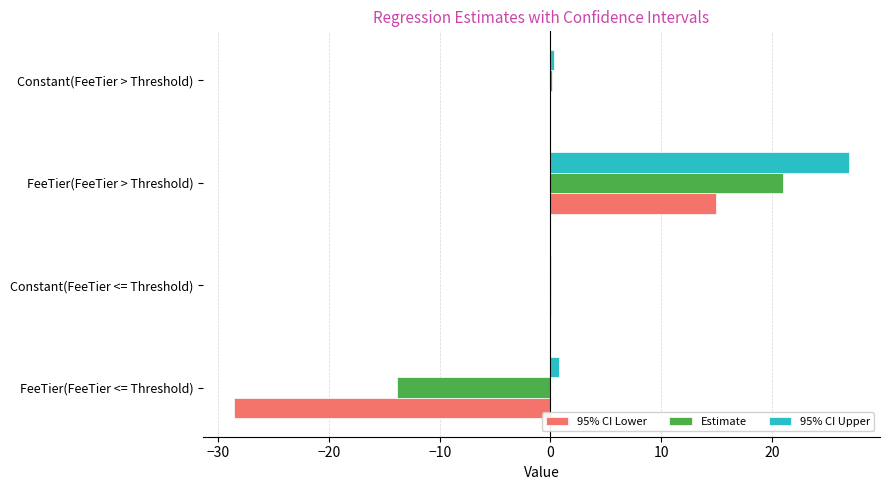

The value of Estimate at FeeTier(FeeTier <= Threshold) is -13.9. True or false?

True